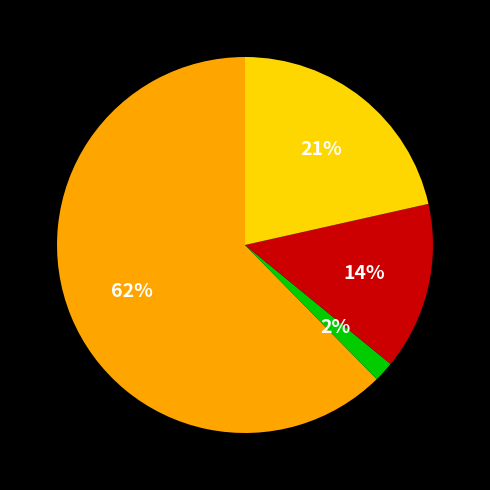

Does any single category account for the majority?

Yes